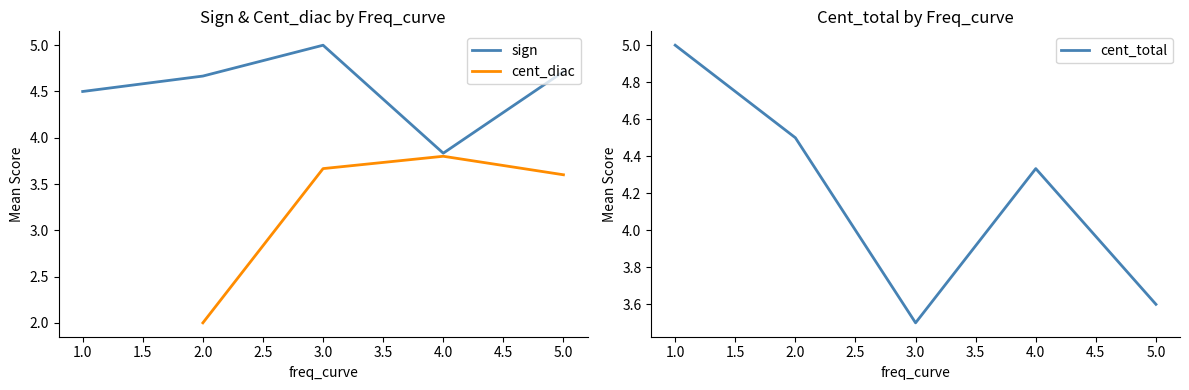

At how many categories does at least one series exceed 4?

5